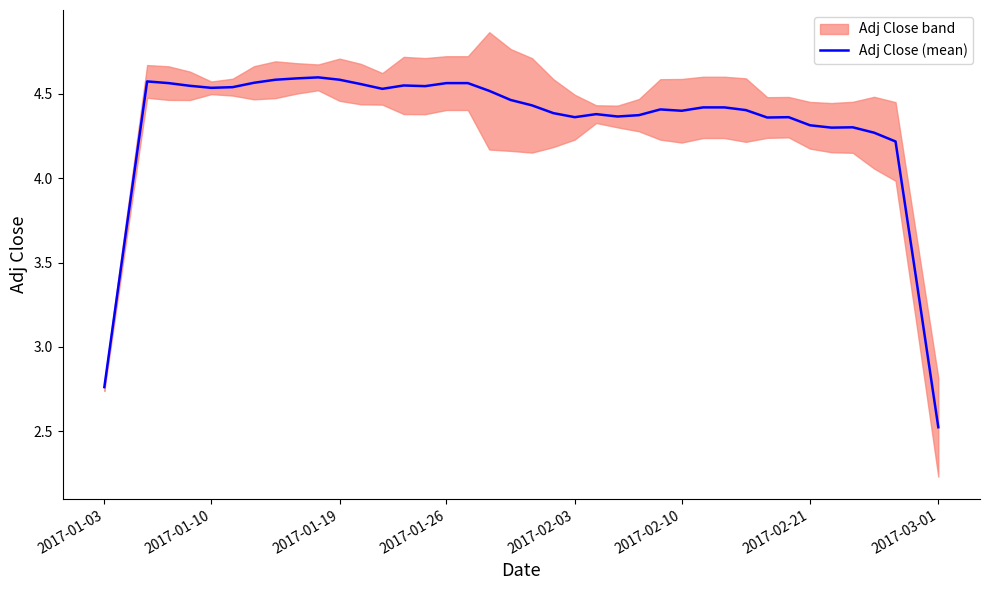

Where is the data nearest to the value 3?

2017-01-03